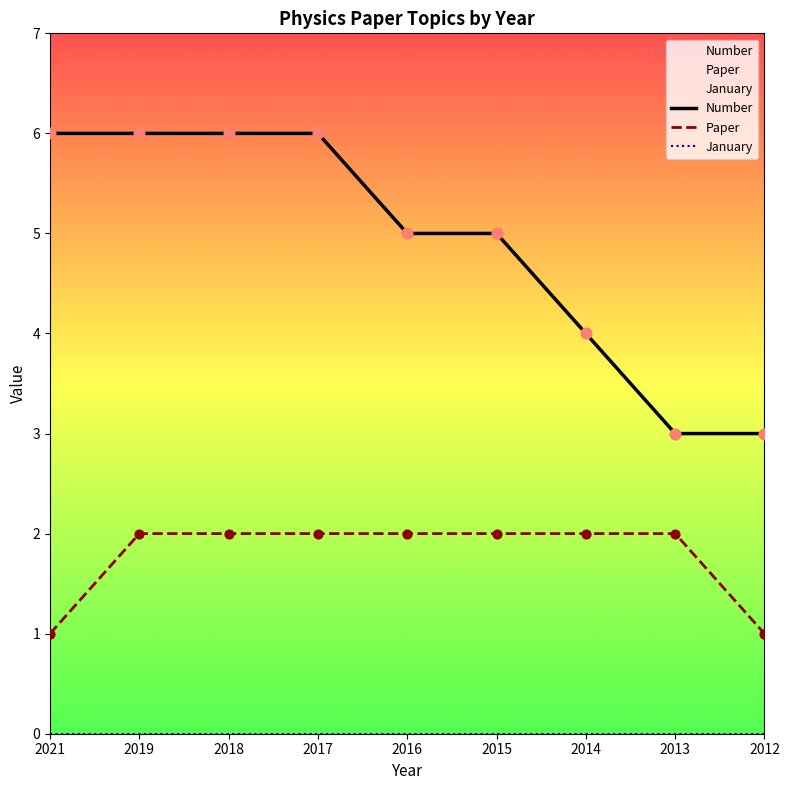

At which category is the sum across all series the highest?

2019